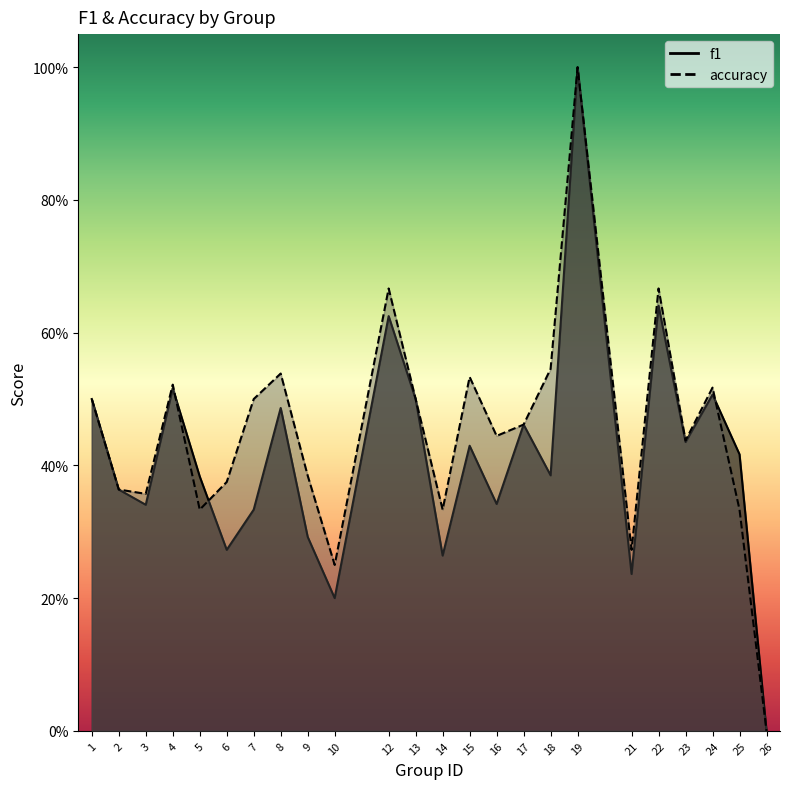

What is the difference between the f1 values at 25 and 2?

0.1